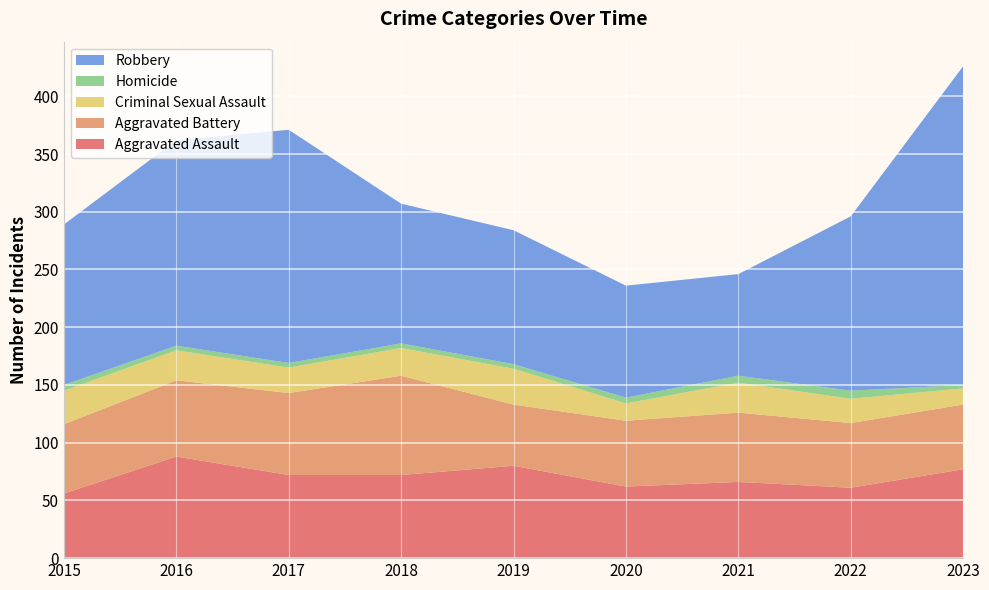

Reading left to right, list all the values displayed in this chart.

Aggravated Assault: 2015=56	2016=88	2017=72	2018=72	2019=80	2020=62	2021=66	2022=61	2023=77
Aggravated Battery: 2015=60	2016=66	2017=71	2018=86	2019=53	2020=57	2021=60	2022=56	2023=56
Criminal Sexual Assault: 2015=29	2016=26	2017=22	2018=24	2019=31	2020=15	2021=26	2022=21	2023=14
Homicide: 2015=5	2016=4	2017=4	2018=4	2019=4	2020=5	2021=6	2022=7	2023=3
Robbery: 2015=139	2016=178	2017=202	2018=121	2019=116	2020=97	2021=88	2022=151	2023=276